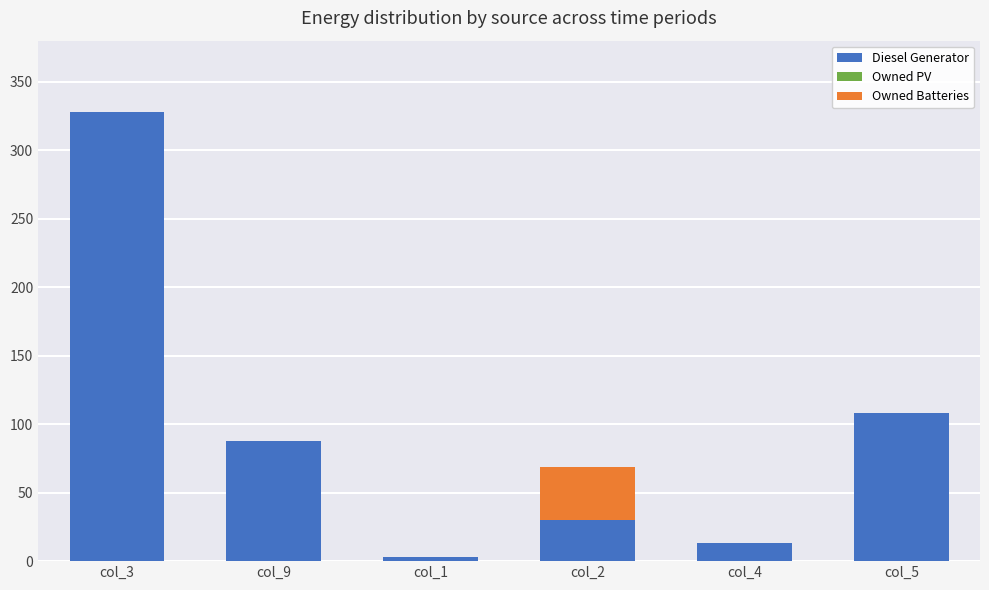

Which category has the highest value in the Diesel Generator series?

col_3